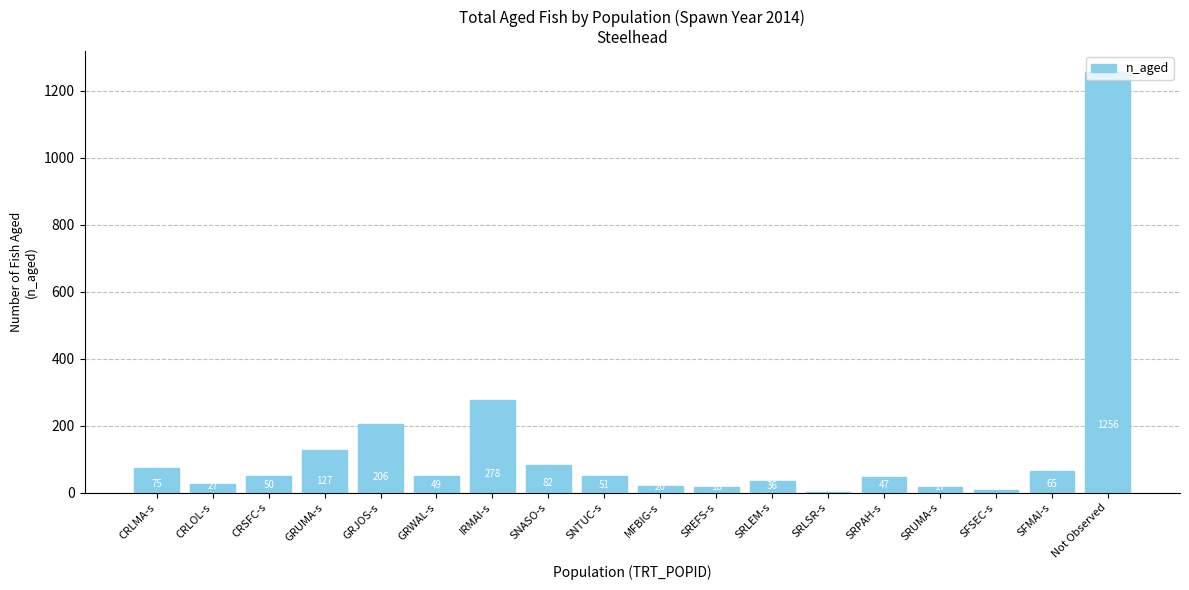

What is the change in value from SRPAH-s to Not Observed?

+1209